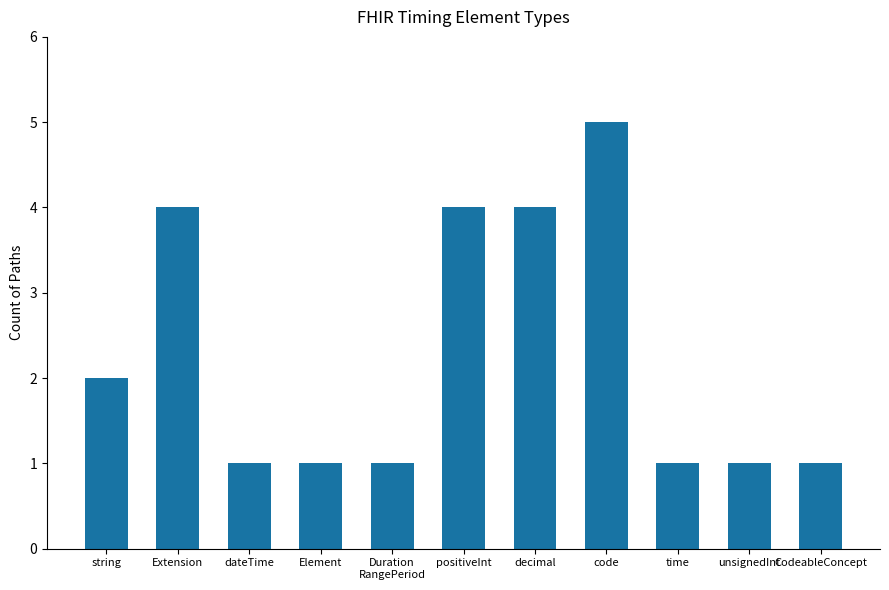

The chart shows a value of 1 at Duration
RangePeriod. True or false?

True